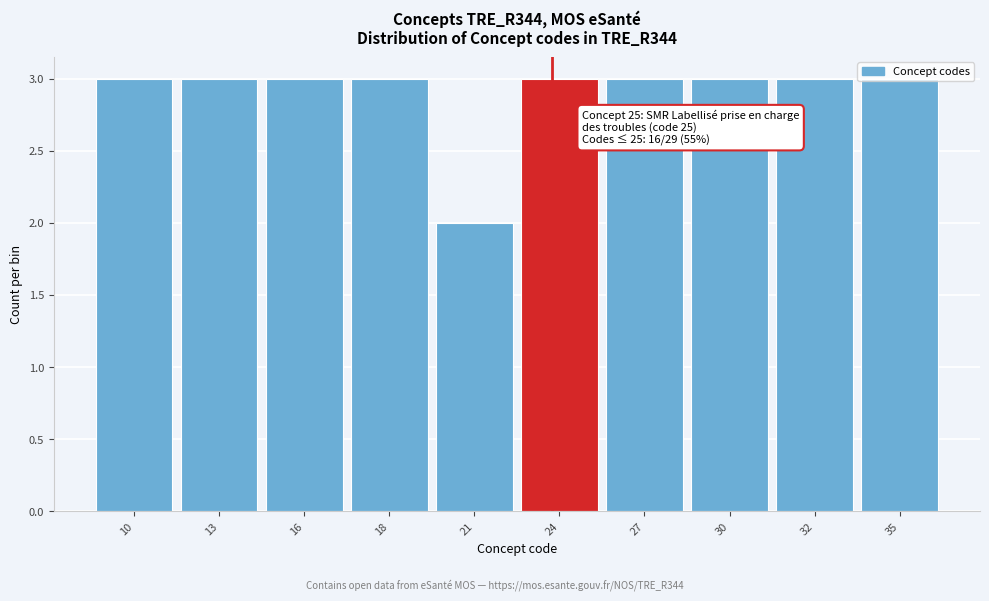

What is the maximum value shown in the chart?

3